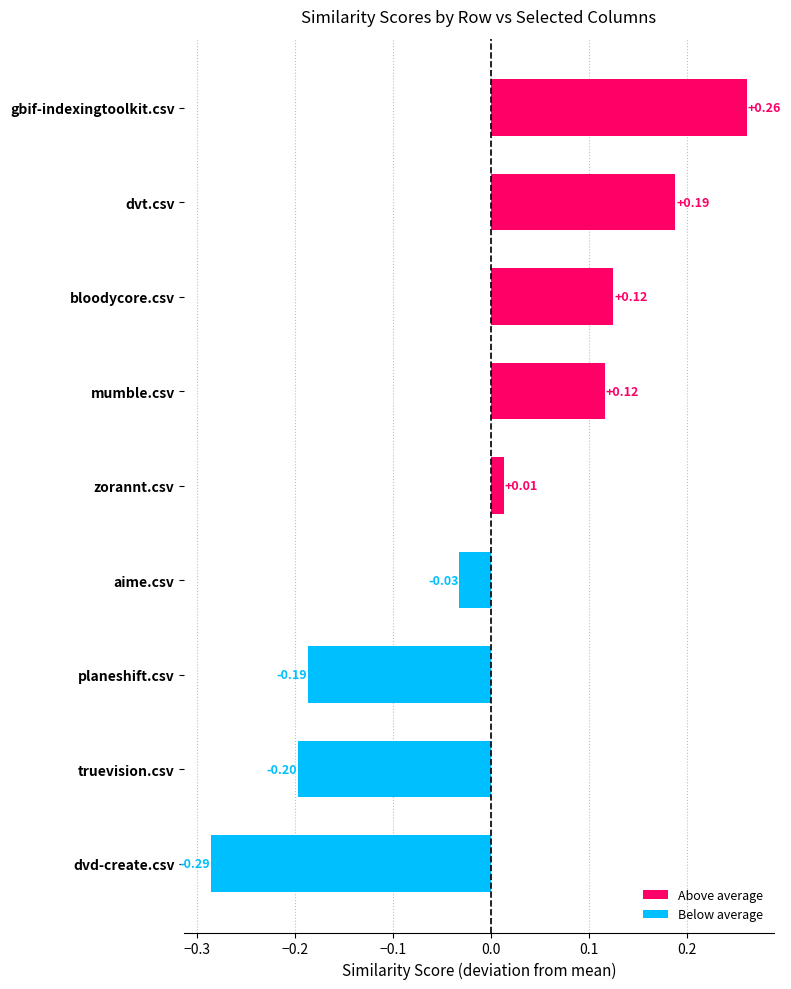

At which label is the value closest to 0?

zorannt.csv